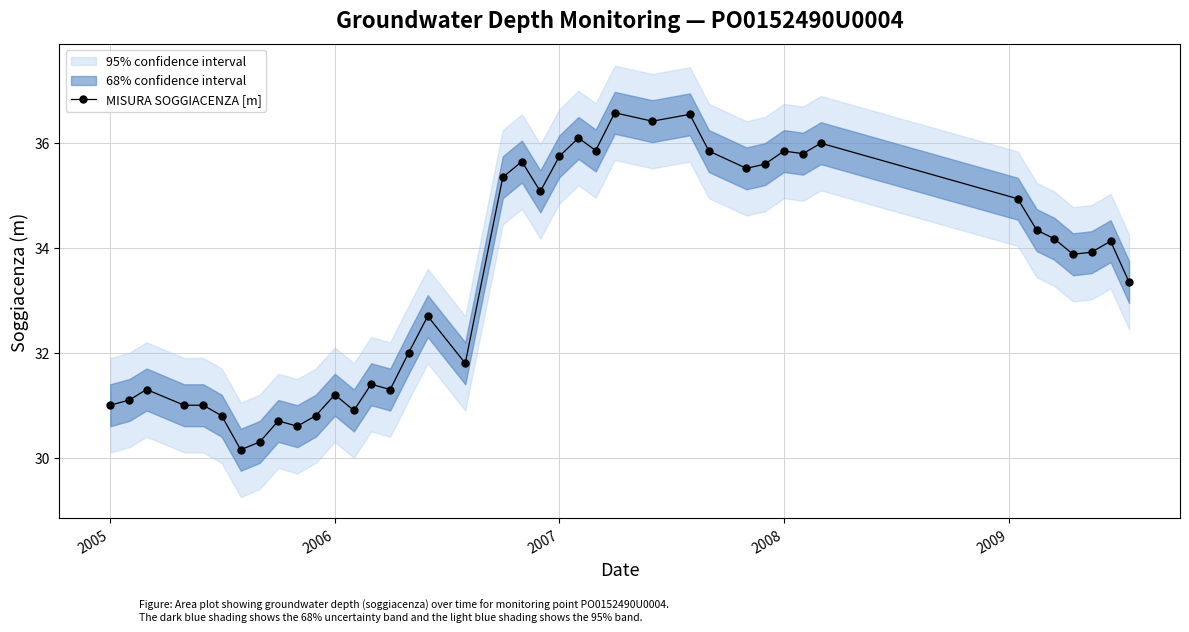

The value of MISURA SOGGIACENZA [m] at 2006 is 31.2. True or false?

True